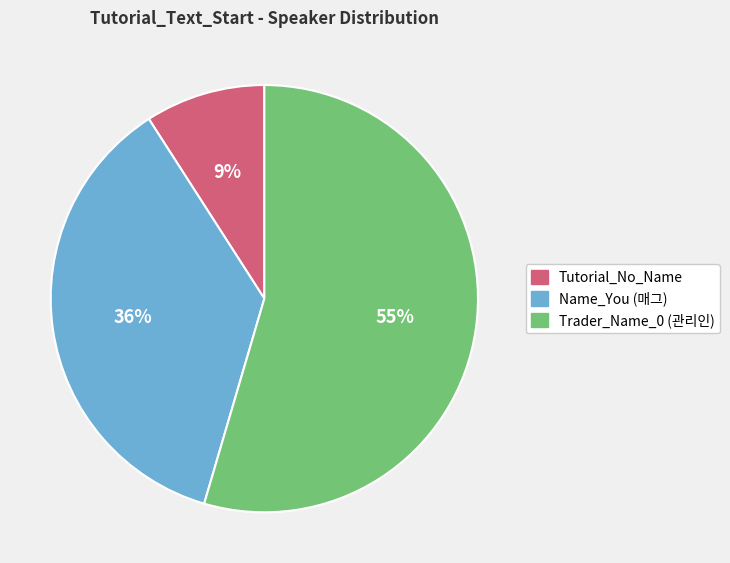

Which has a higher value, Name_You or Tutorial_No_Name?

Name_You